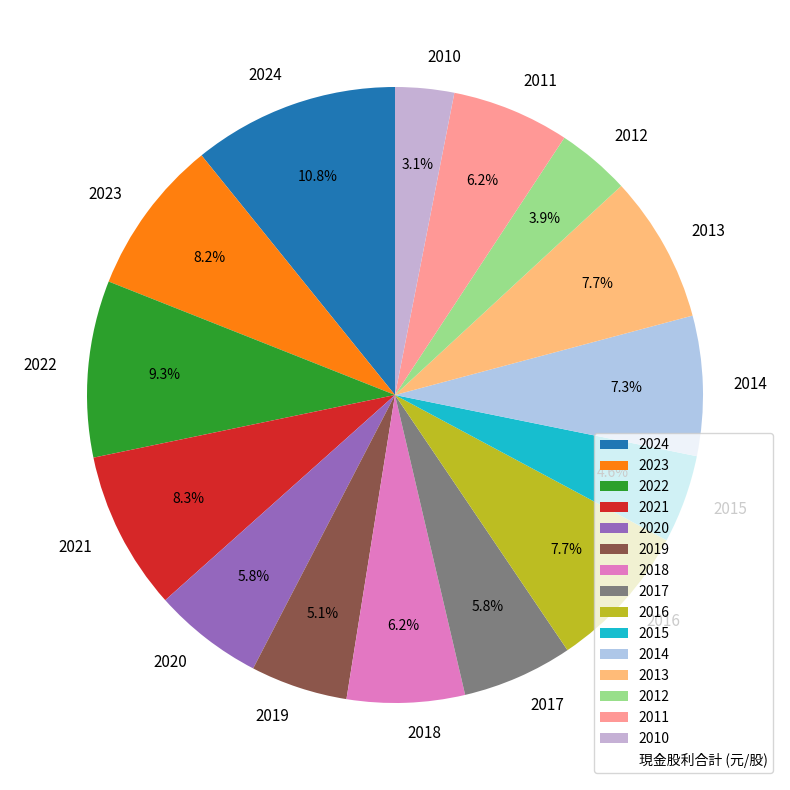

To the nearest percent, what is the difference between the 2023 and 2015 slice percentages?

4%